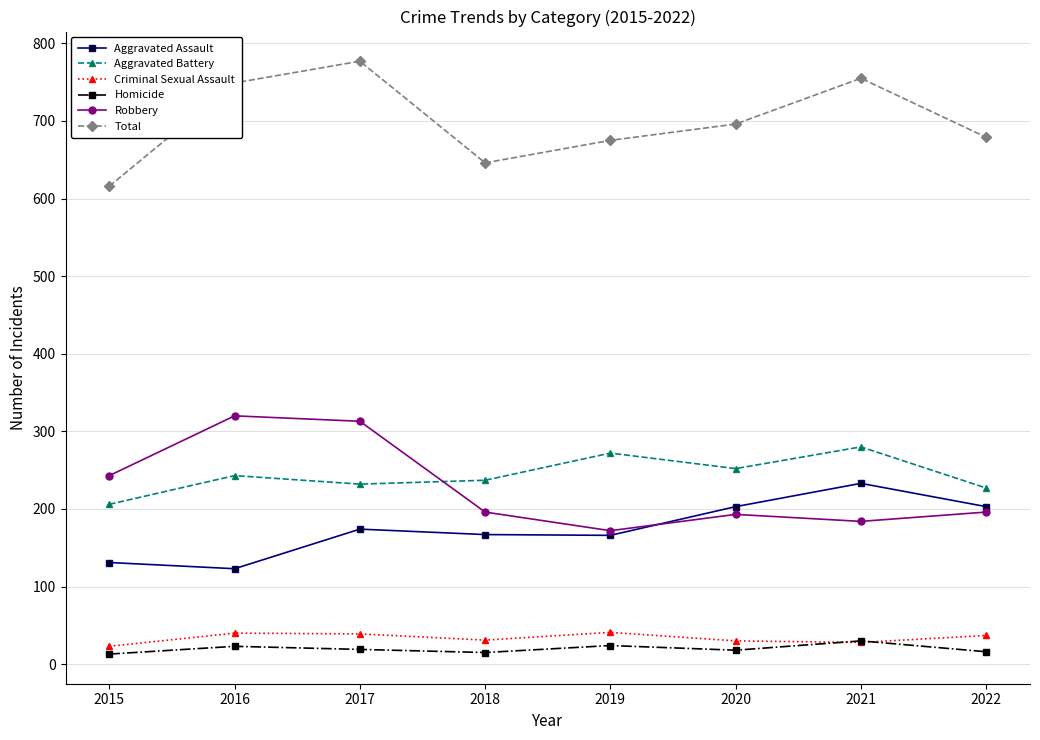

How many values in the Aggravated Assault series are below 174?

4